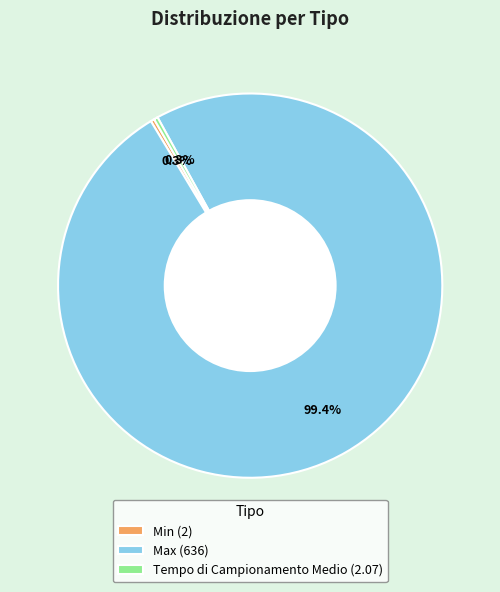

How many segments does this pie chart have?

3